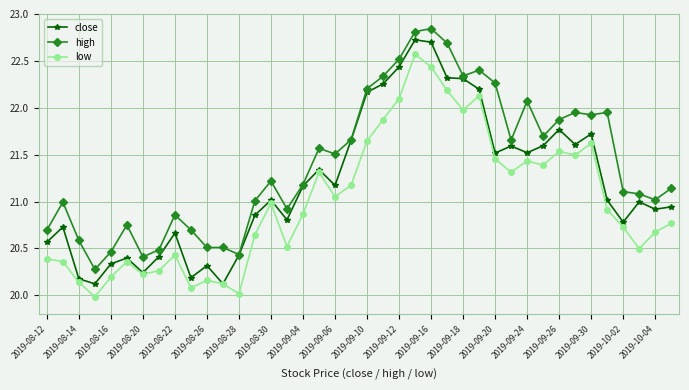

At how many categories does at least one series exceed 22?

10